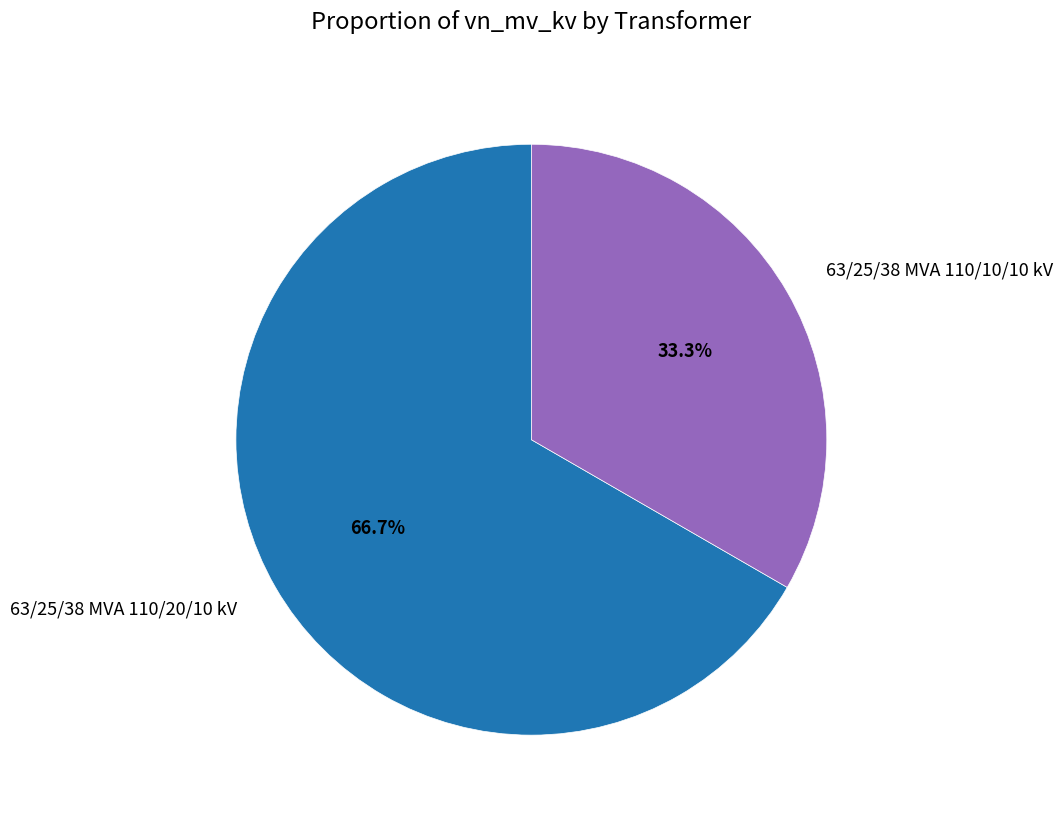

What is the ratio of the value at 63/25/38 MVA 110/10/10 kV to the value at 63/25/38 MVA 110/20/10 kV?

0.5